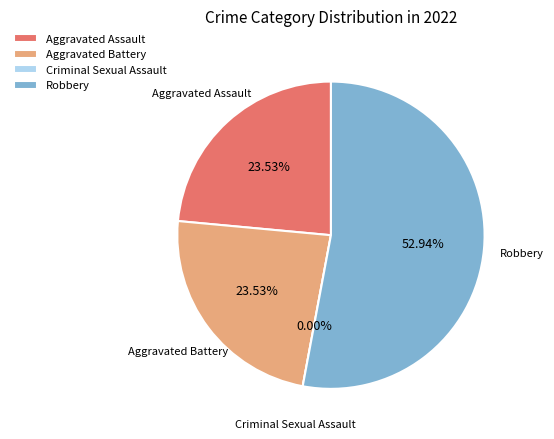

How much of the chart is everything except Aggravated Battery?

76.5%